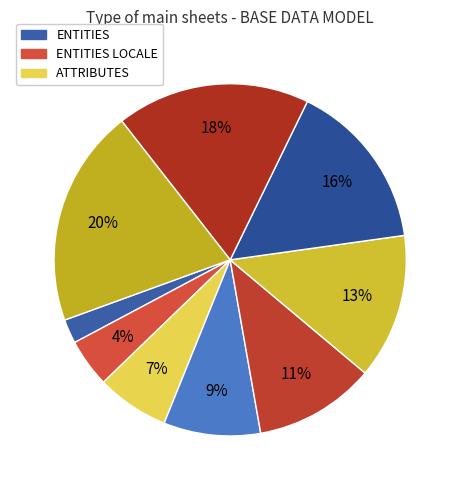

How many segments does this pie chart have?

9